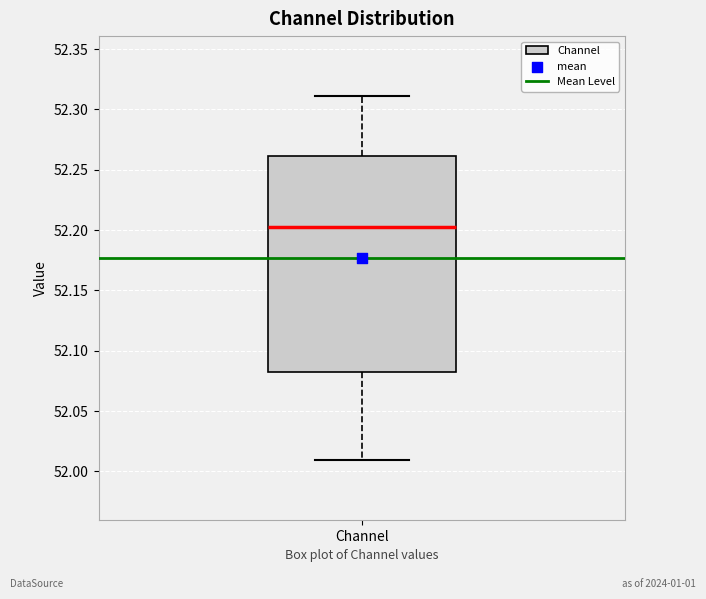

Transcribe this box plot: give where the median line is, the range the box spans, and where the two whiskers end, as read against the y-axis. The values are not printed on the chart, so give them approximately, as read against the axis.

median 52.200, box 52.085 to 52.260, whiskers 52.010 to 52.310